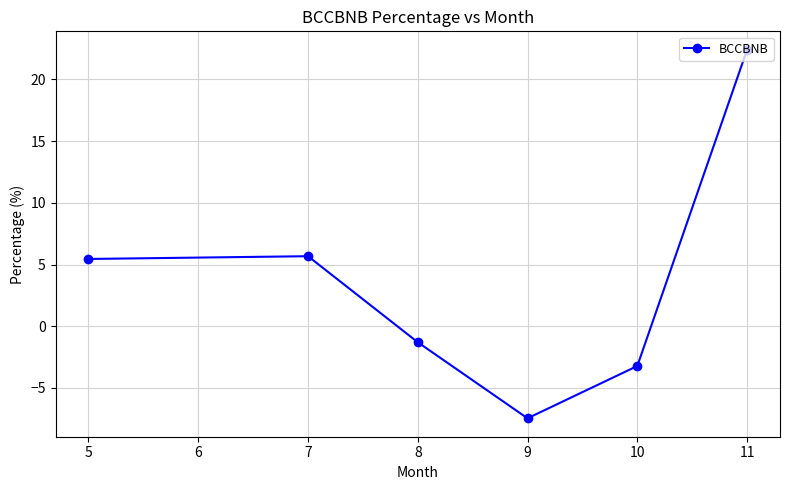

What is the value of the 4th point from the left?

-7.5